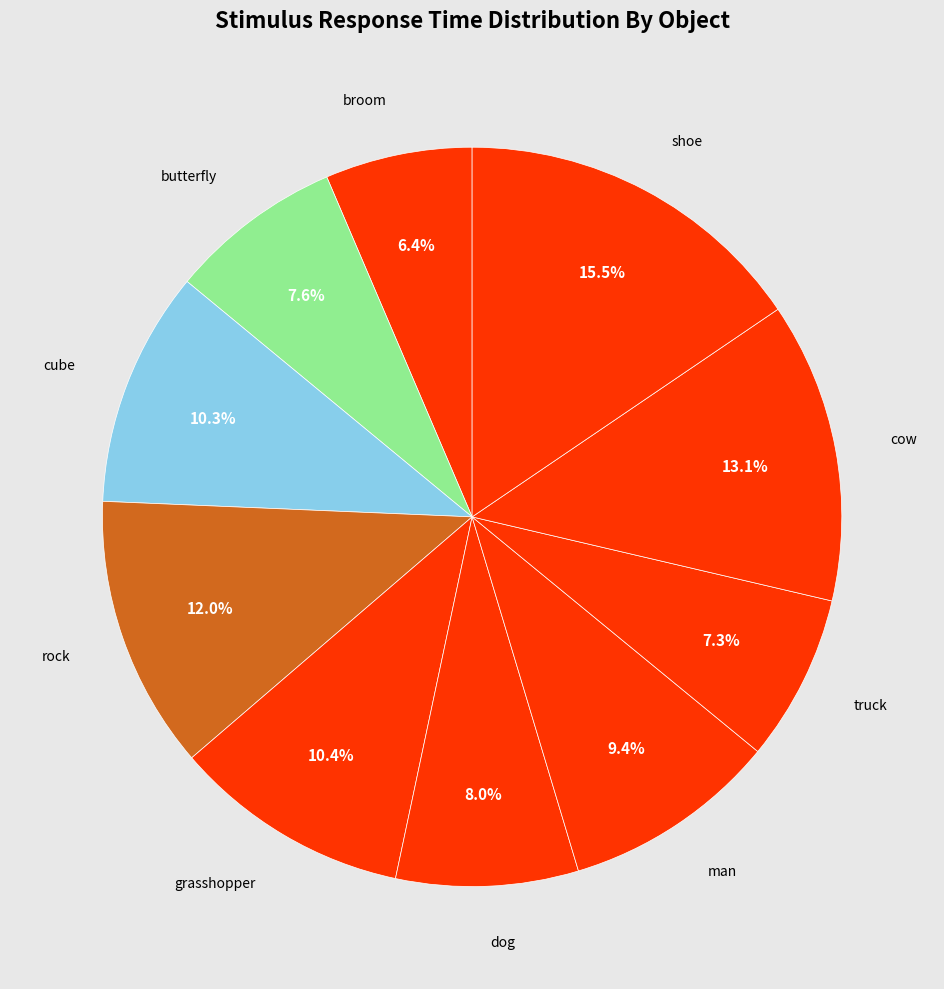

Is there a majority slice in this chart?

No